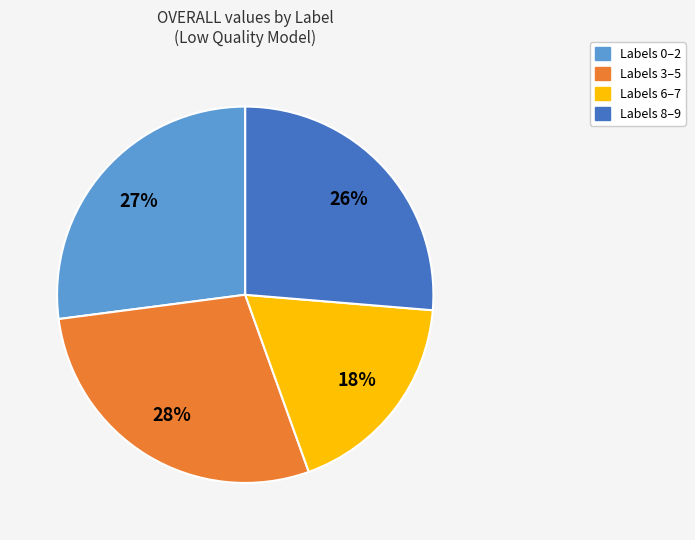

To the nearest percent, what is the difference between the largest and smallest slice percentages?

10%